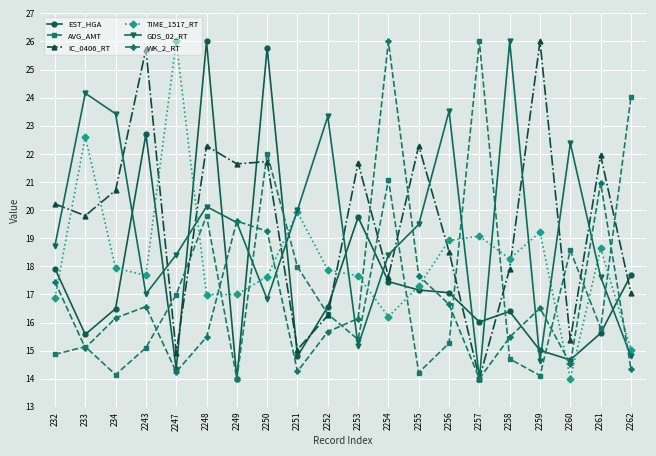

What is the value of the GDS_02_RT point at the 8th from the left?

16.8